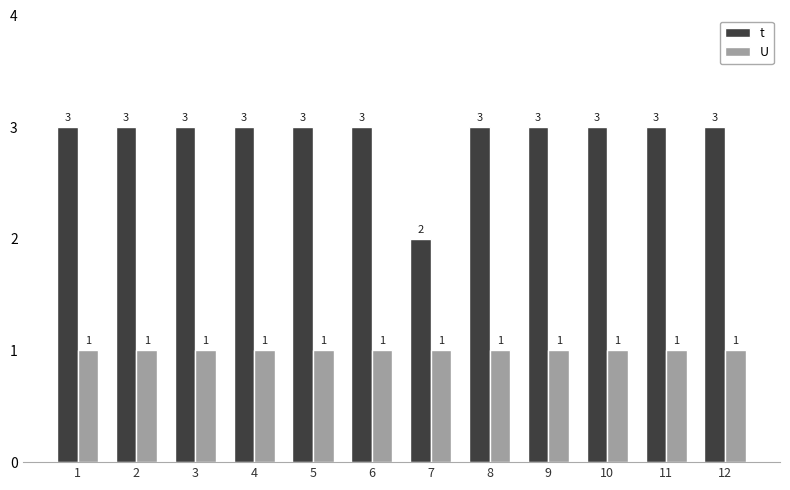

How many distinct data groups are displayed?

2